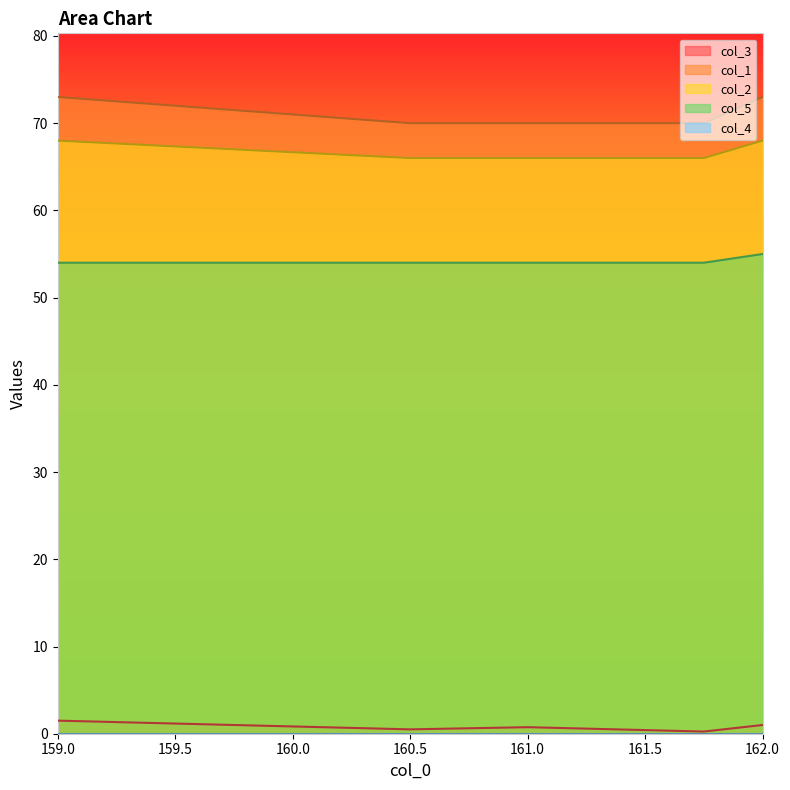

At which category is the sum across all series the highest?

162.0